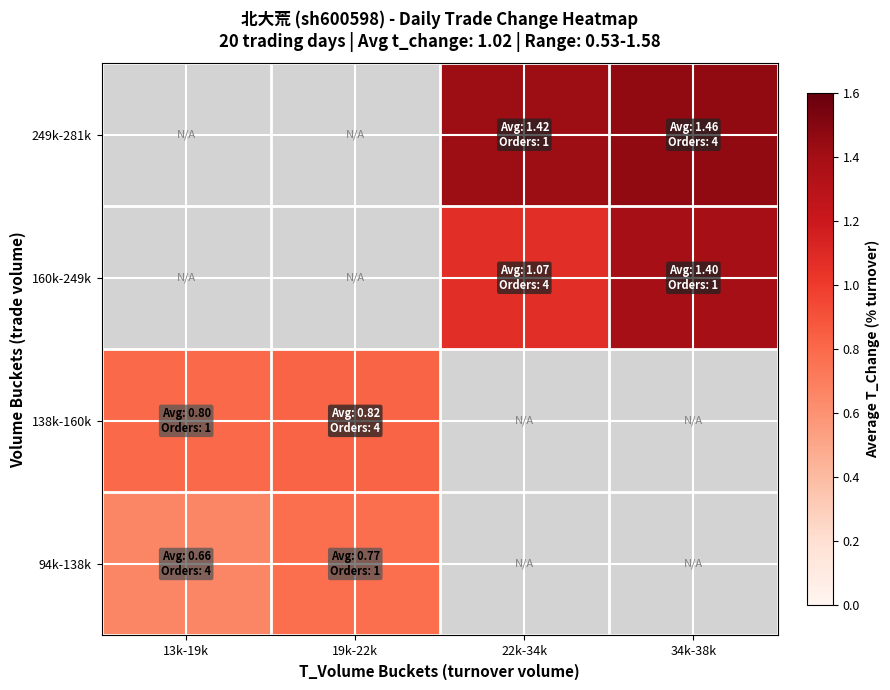

List the series in order of their overall mean, lowest first.

94k-138k, 138k-160k, 160k-249k, 249k-281k